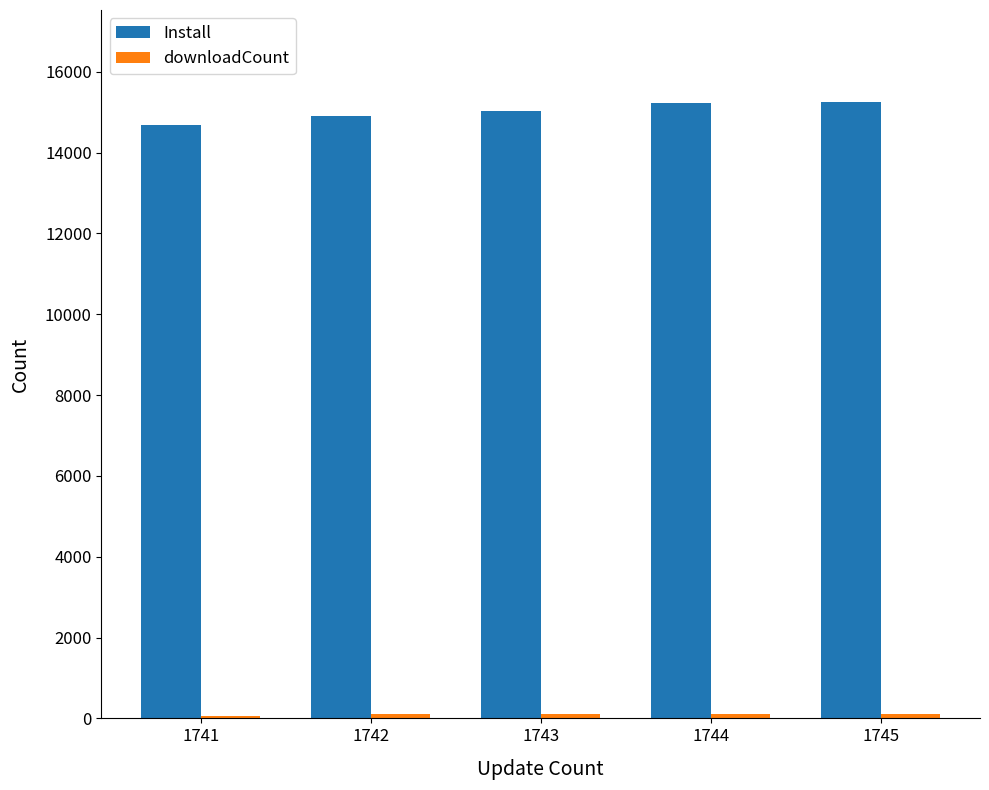

Which series has the largest total across all categories?

Install